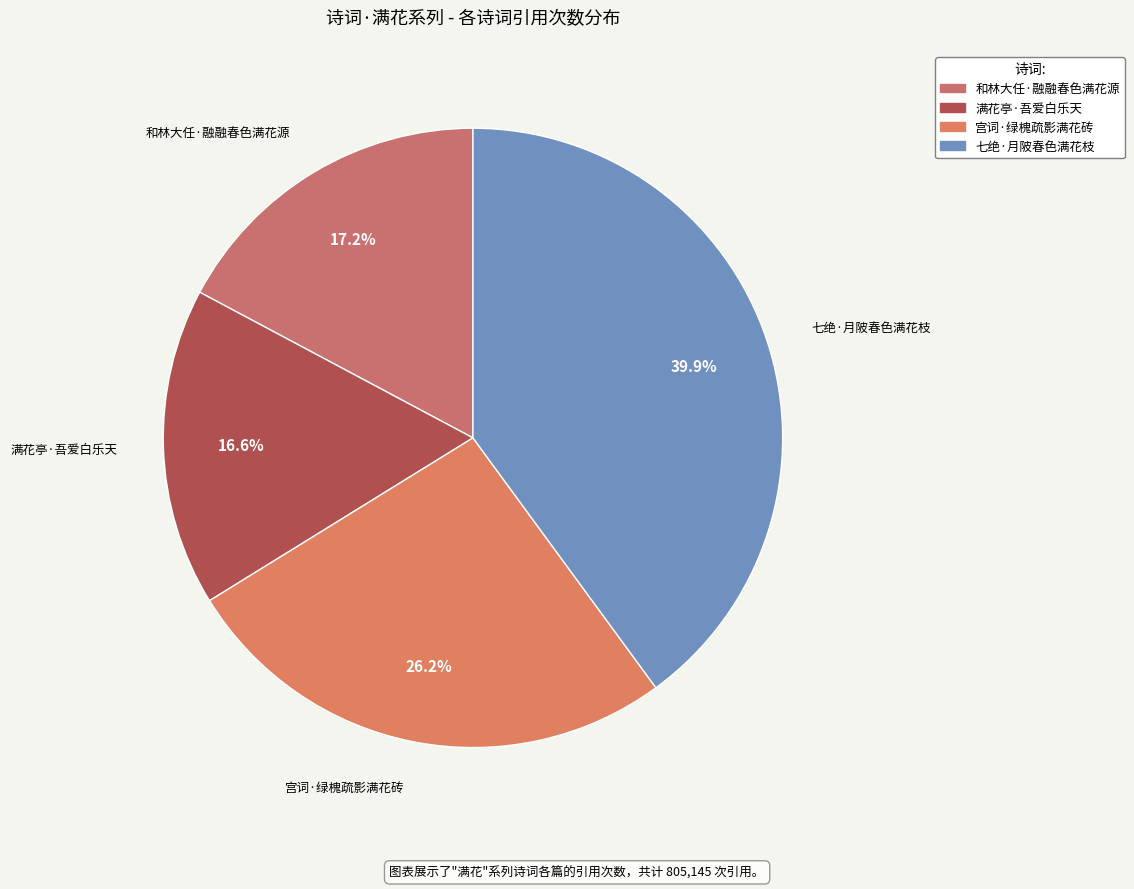

How many segments does this pie chart have?

4